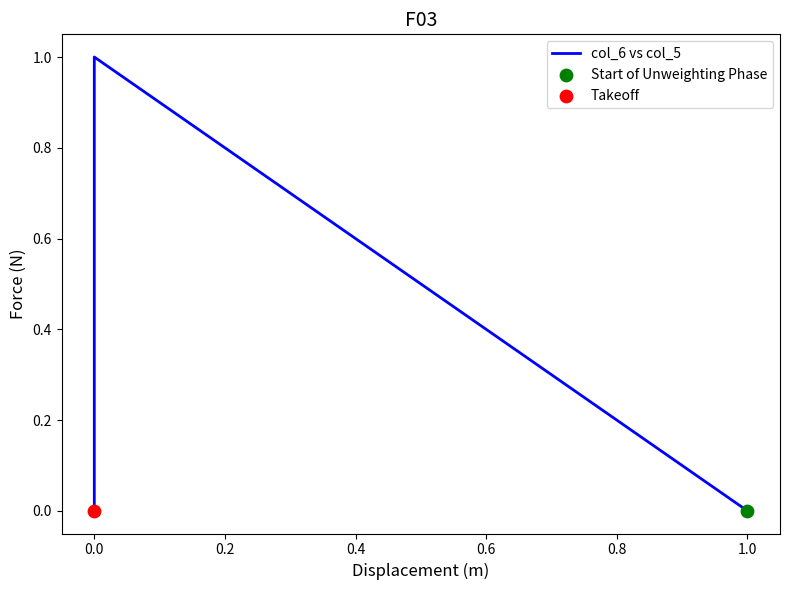

Which has a higher value, 1.0 or 1.0?

1.0